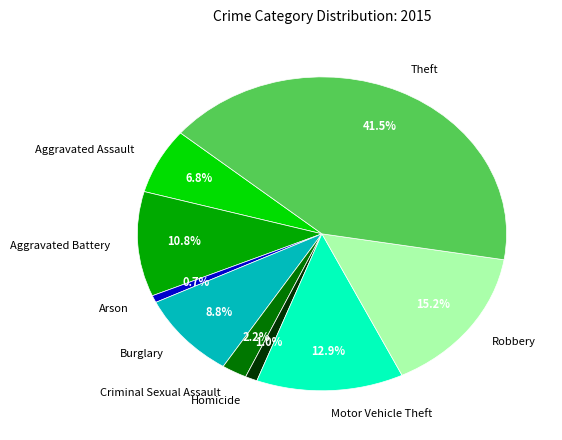

To the nearest percent, what is the difference between the Burglary and Motor Vehicle Theft slice percentages?

4%